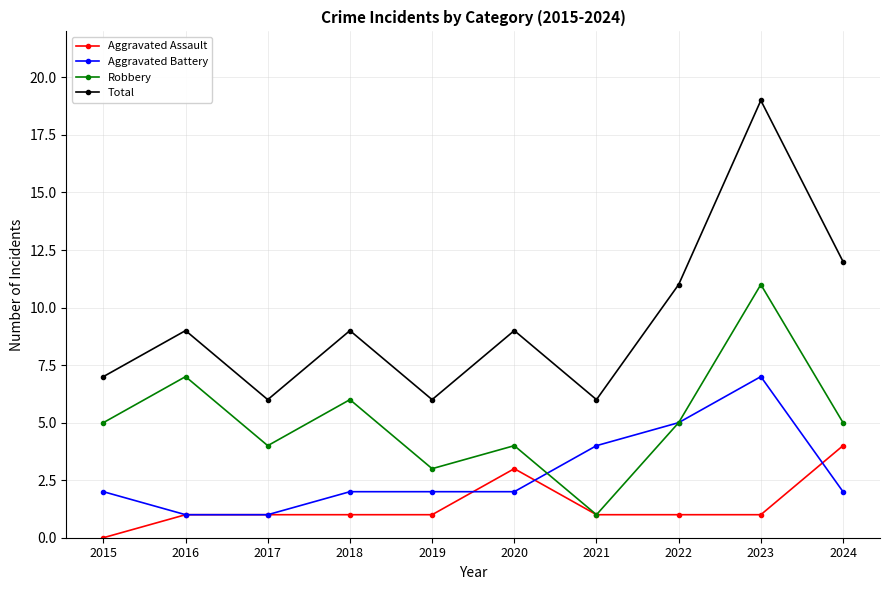

Read the Total value at 2022.

11